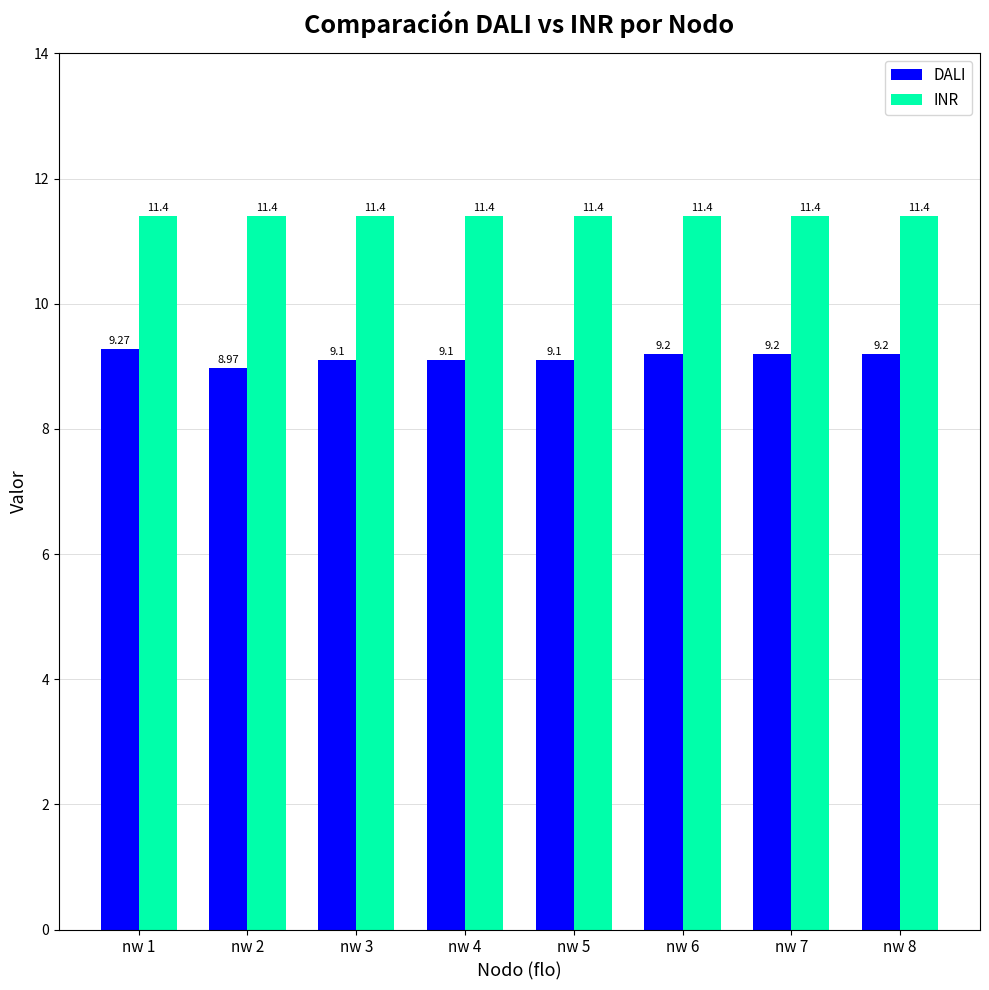

Which series has the widest spread of values?

DALI